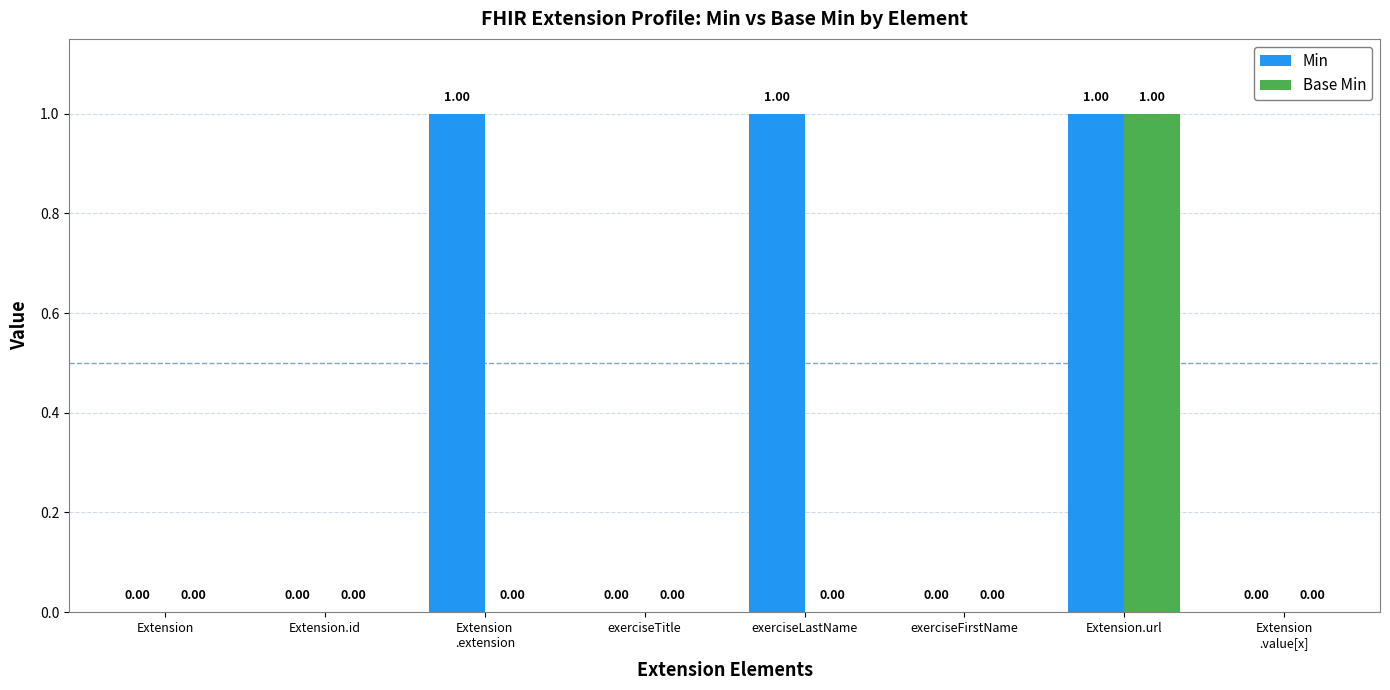

How many groups of bars are there?

8